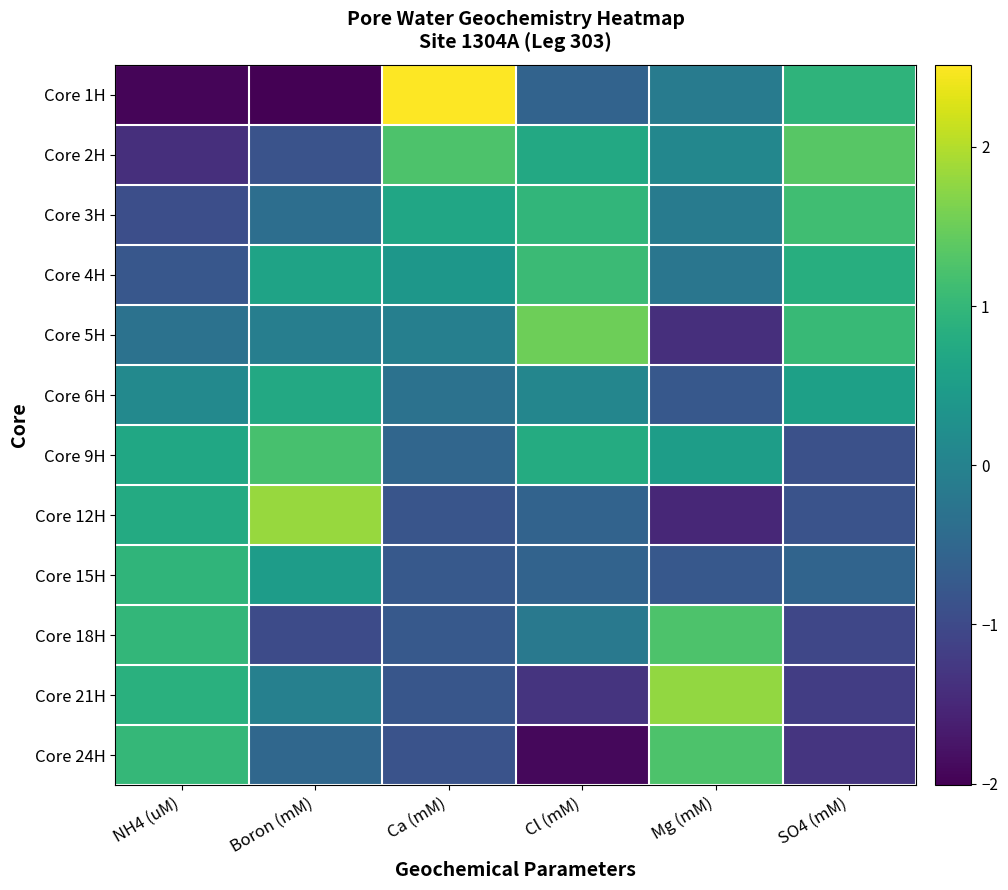

Which series changed the most between Ca (mM) and Cl (mM)?

Core 1H